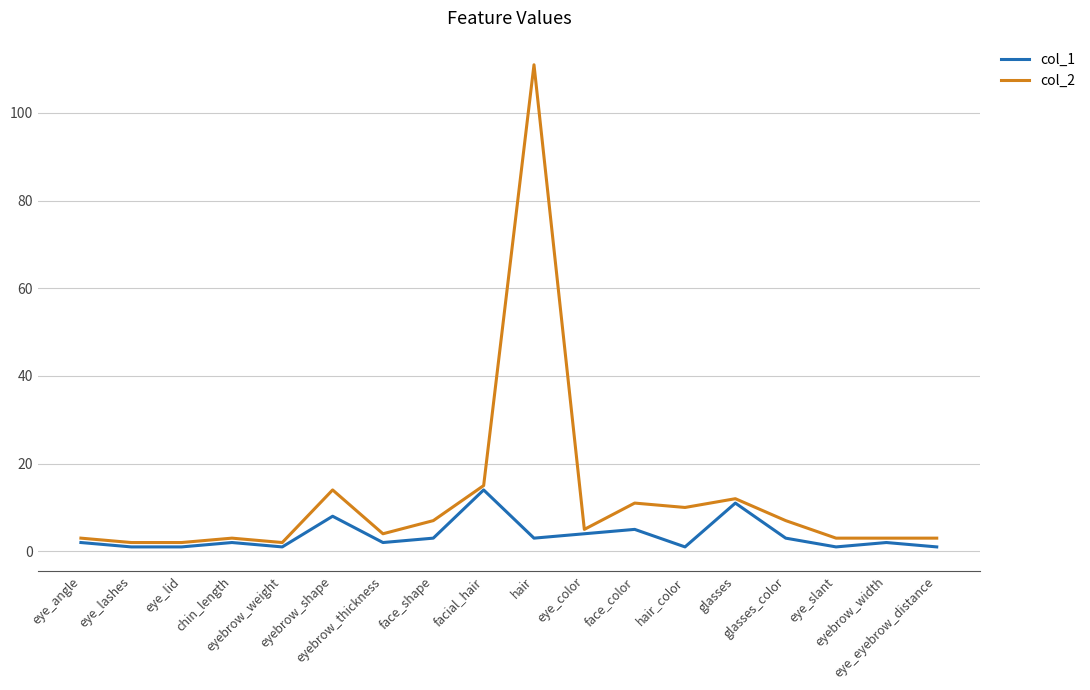

Reading left to right, transcribe all the data shown in this chart.

col_1: eye_angle=2	eye_lashes=1	eye_lid=1	chin_length=2	eyebrow_weight=1	eyebrow_shape=8	eyebrow_thickness=2	face_shape=3	facial_hair=14	hair=3	eye_color=4	face_color=5	hair_color=1	glasses=11	glasses_color=3	eye_slant=1	eyebrow_width=2	eye_eyebrow_distance=1
col_2: eye_angle=3	eye_lashes=2	eye_lid=2	chin_length=3	eyebrow_weight=2	eyebrow_shape=14	eyebrow_thickness=4	face_shape=7	facial_hair=15	hair=111	eye_color=5	face_color=11	hair_color=10	glasses=12	glasses_color=7	eye_slant=3	eyebrow_width=3	eye_eyebrow_distance=3